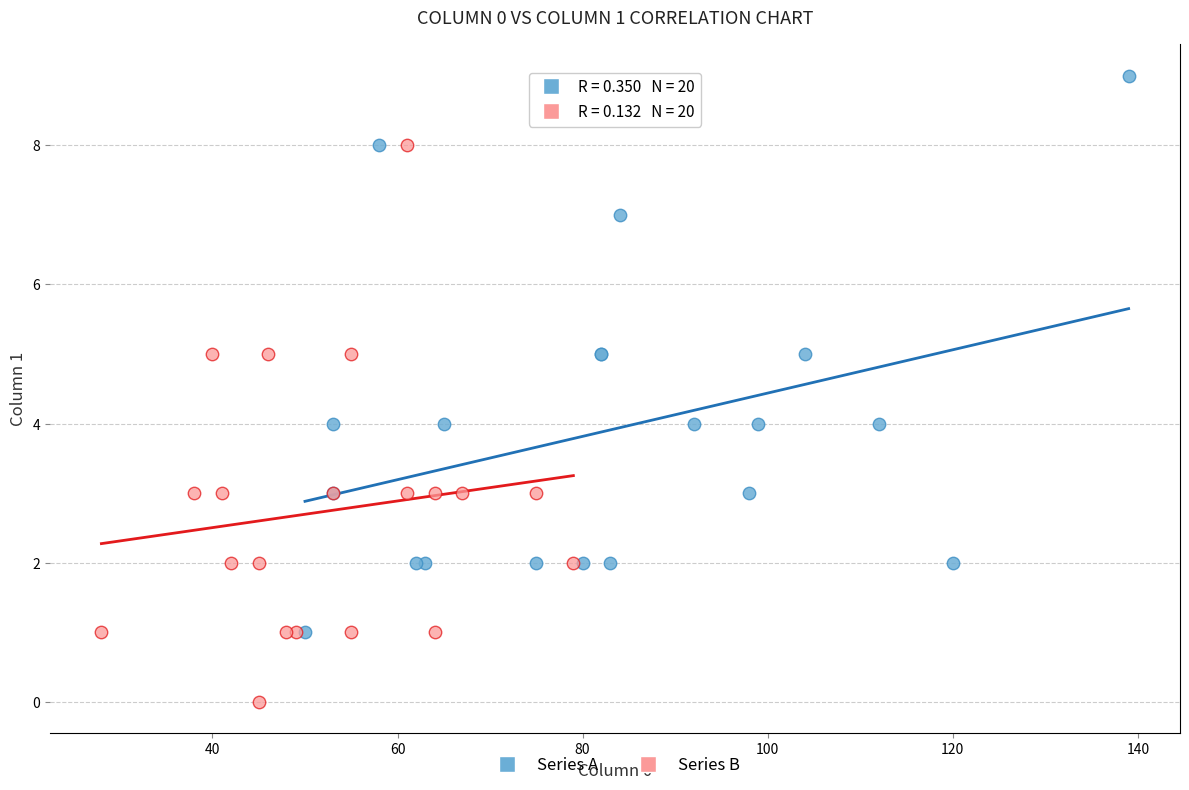

Which series contains the lowest Y value?

Series B